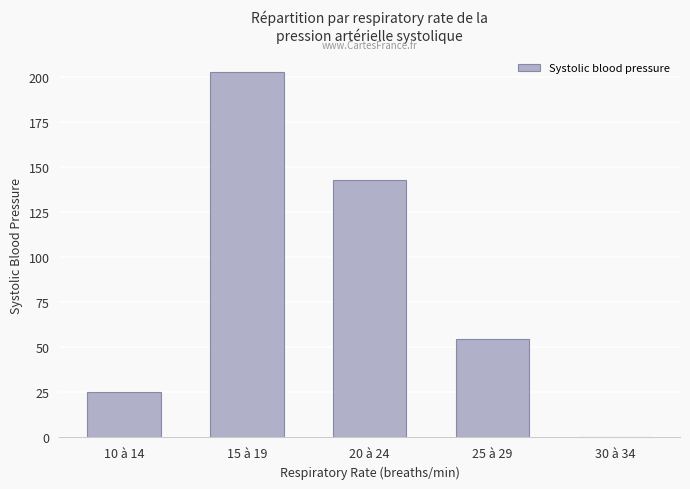

Does the chart contain stacked bars?

No